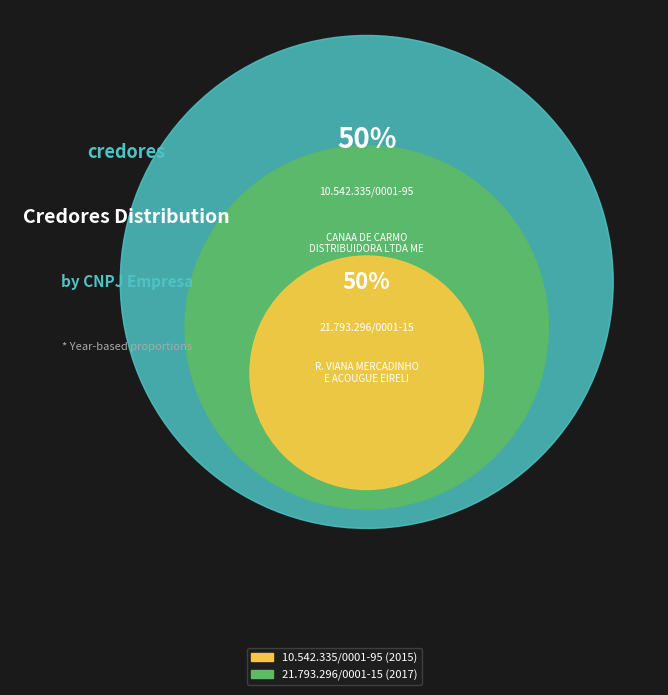

How many slices are in this pie chart?

2